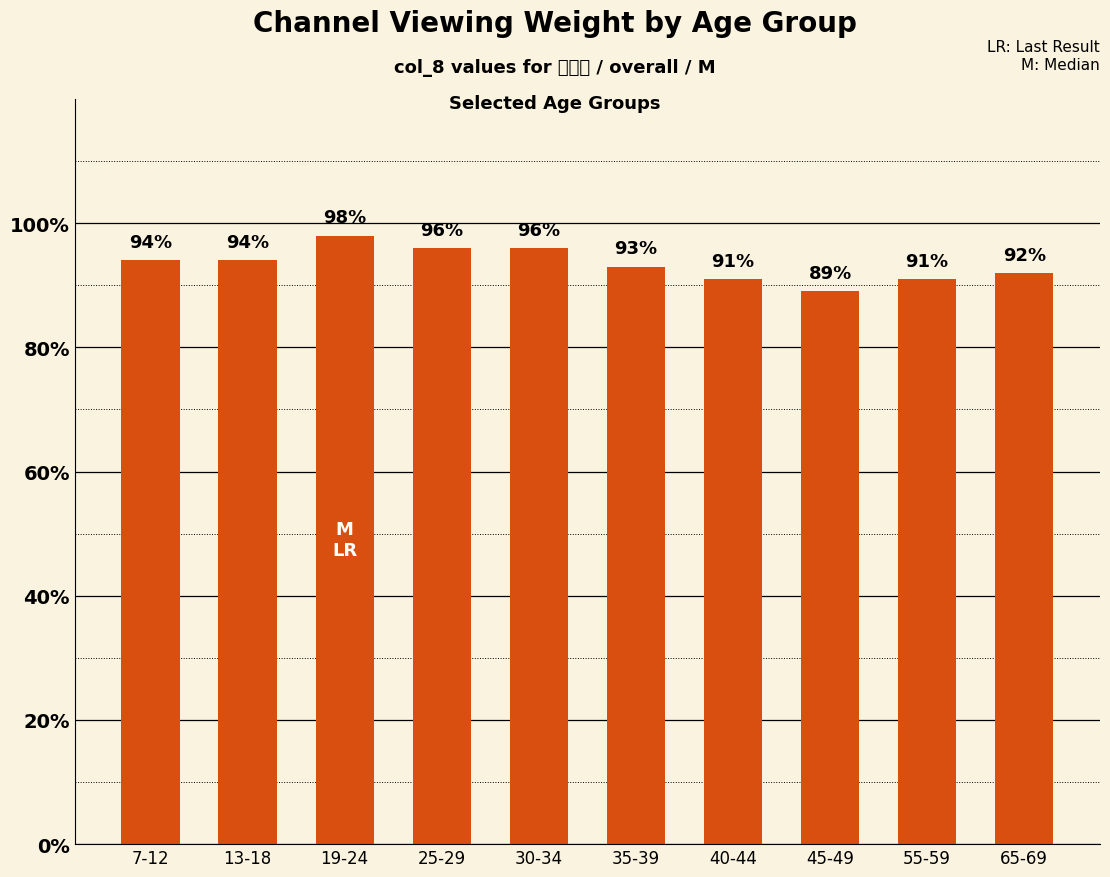

Rank the categories by value from highest to lowest.

19-24, 25-29, 30-34, 7-12, 13-18, 35-39, 65-69, 40-44, 55-59, 45-49